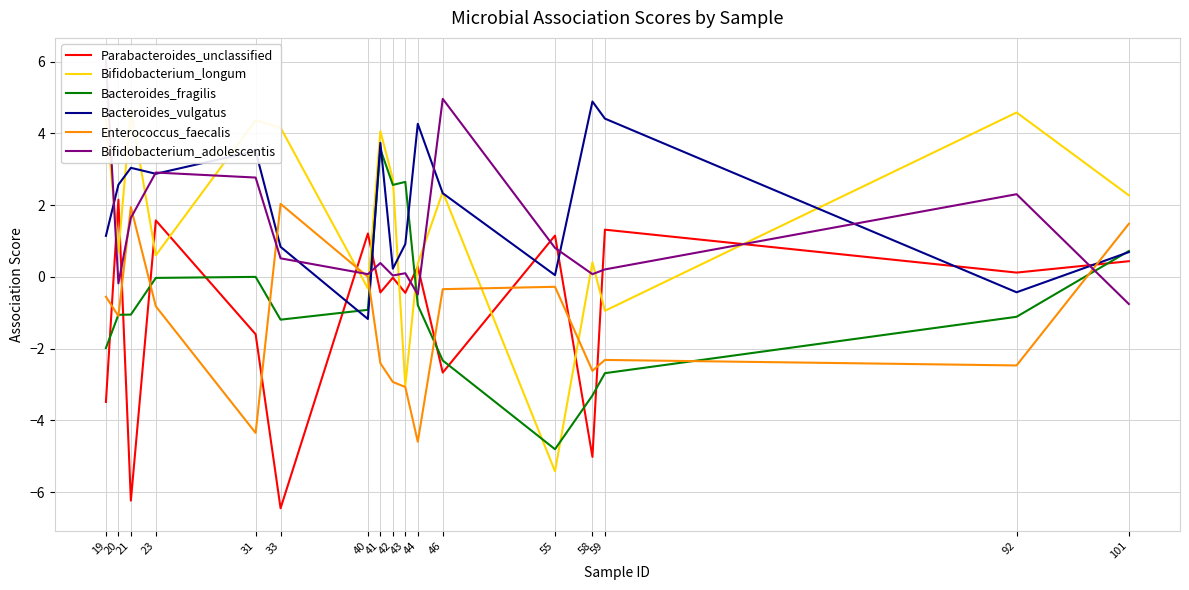

Between 20 and 101, which series saw the biggest shift?

Enterococcus_faecalis